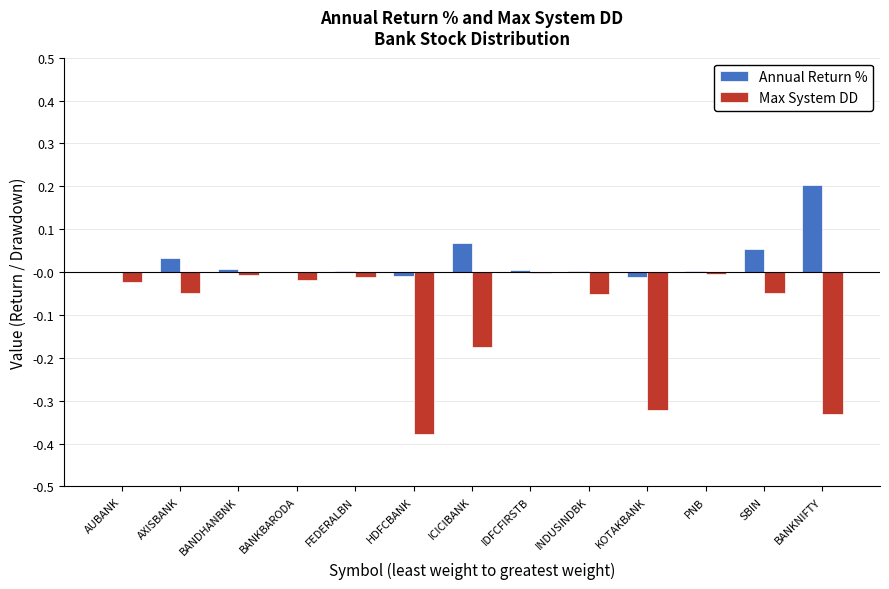

Which series changed the most between BANDHANBNK and ICICIBANK?

Max System DD